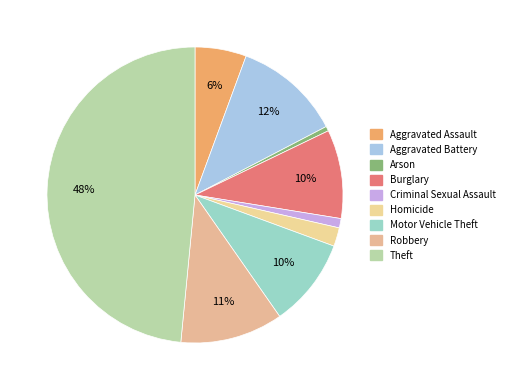

Combined, do Criminal Sexual Assault and Theft account for over 50%?

No